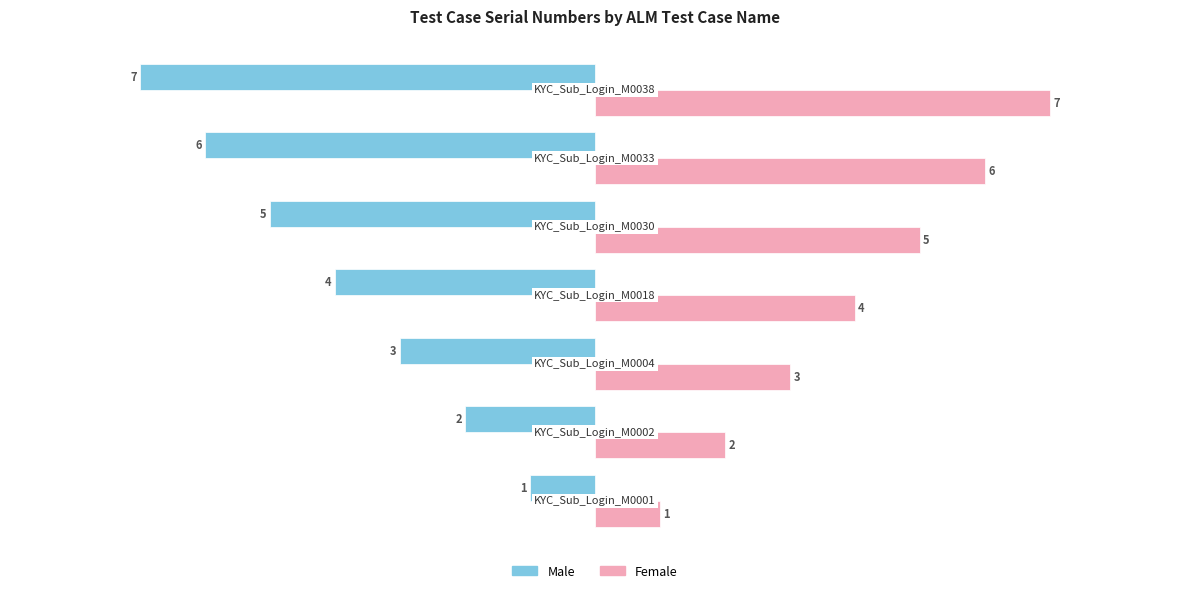

Which series has the largest total across all categories?

Female